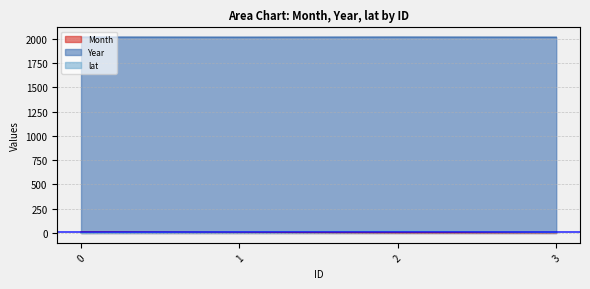

Does the chart have visible grid lines?

Yes